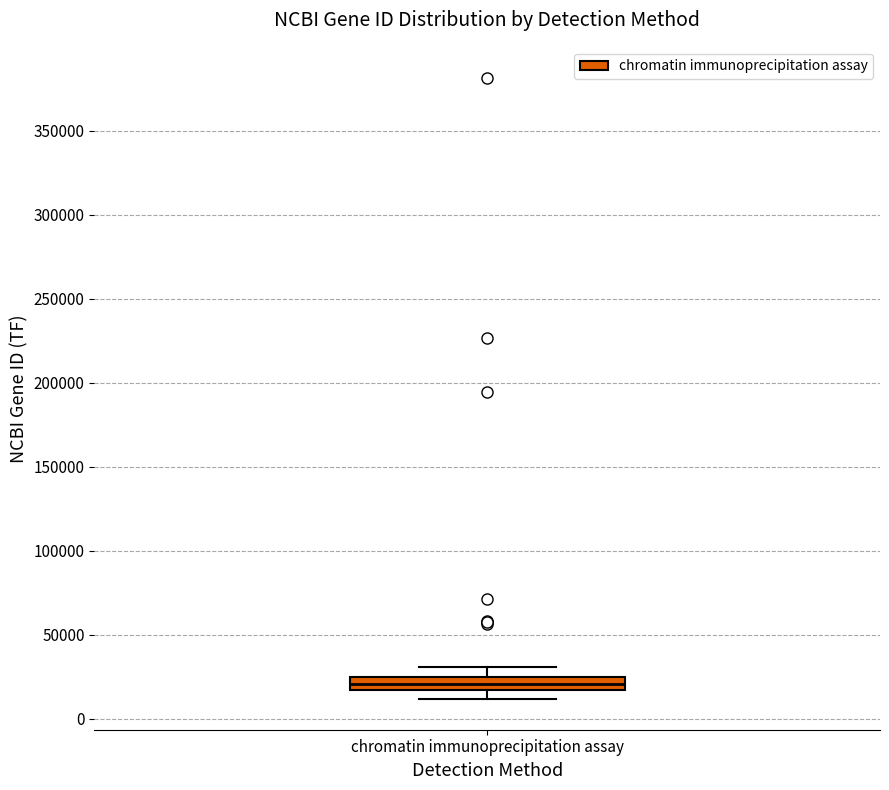

Transcribe this box plot: give where the median line is, the range the box spans, and where the two whiskers end, as read against the y-axis. The values are not printed on the chart, so give them approximately, as read against the axis.

median 20000, box 15000 to 25000, whiskers 10000 to 30000